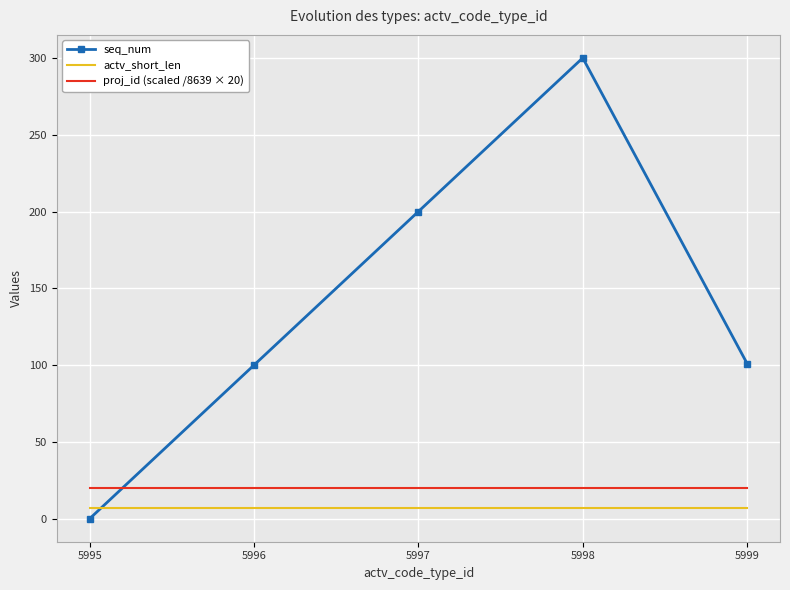

What is the average value of the proj_id (scaled /8639 × 20) series?

20